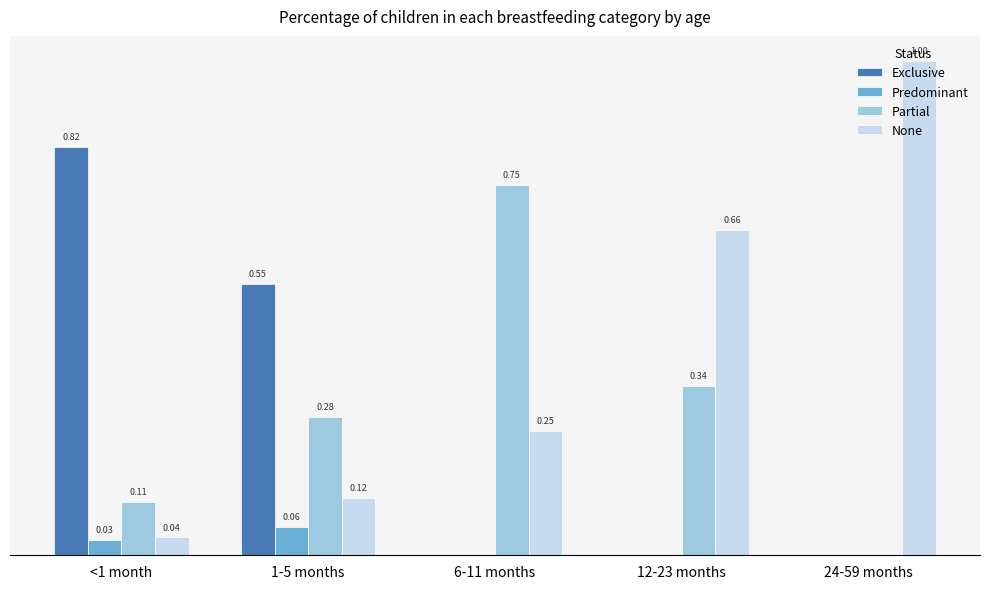

Is the value of Partial at 1-5 months greater than the value of None at 1-5 months?

Yes